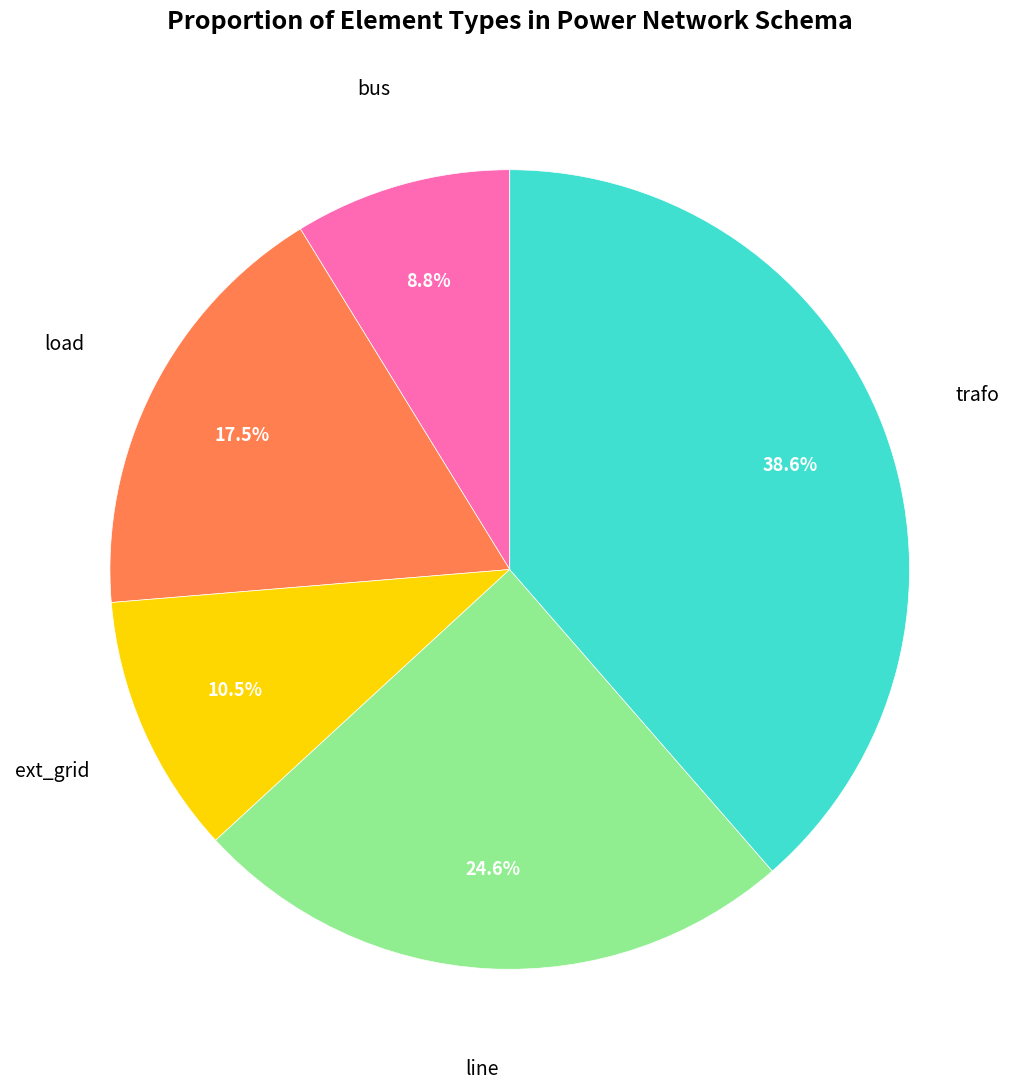

Is there a majority slice in this chart?

No